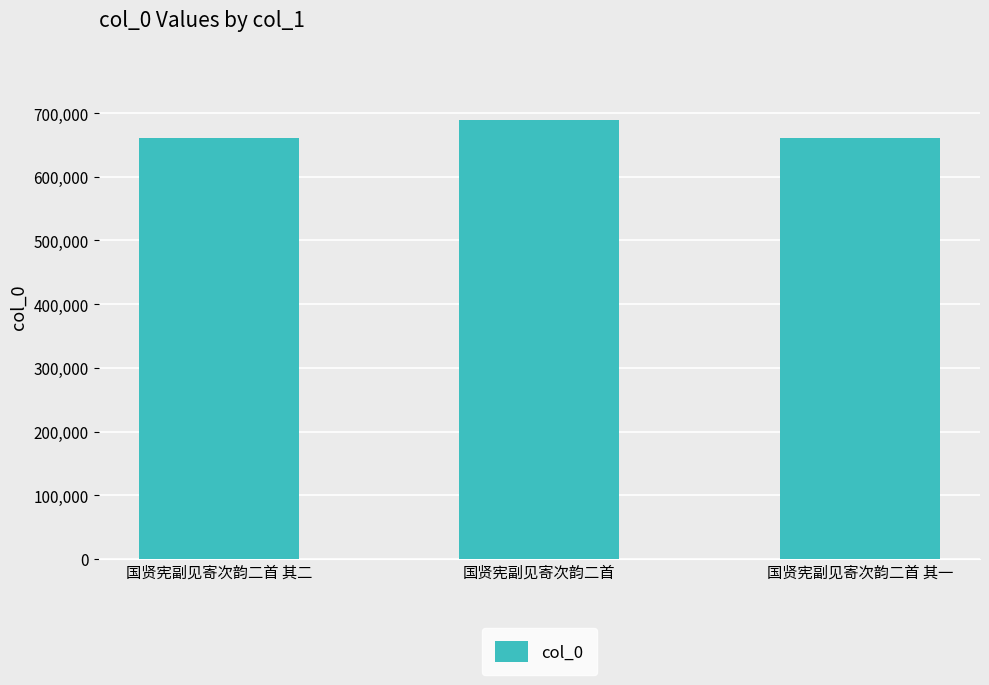

What is the smallest value displayed?

660577